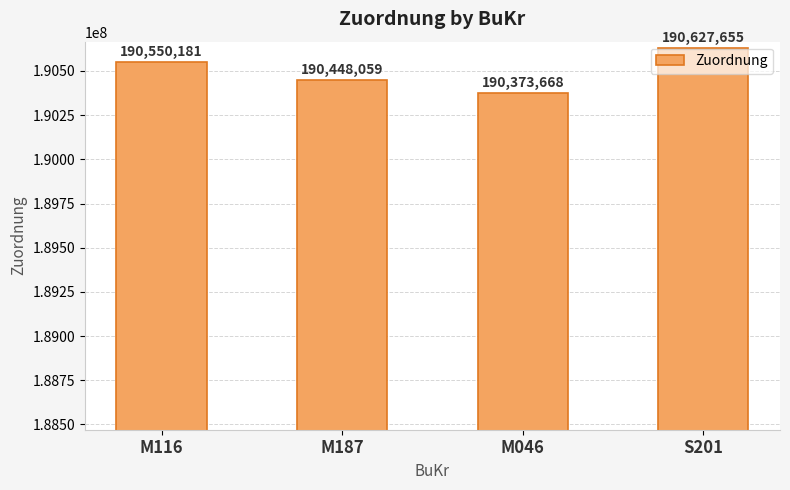

What is the label of the 3rd bar from the left?

M046